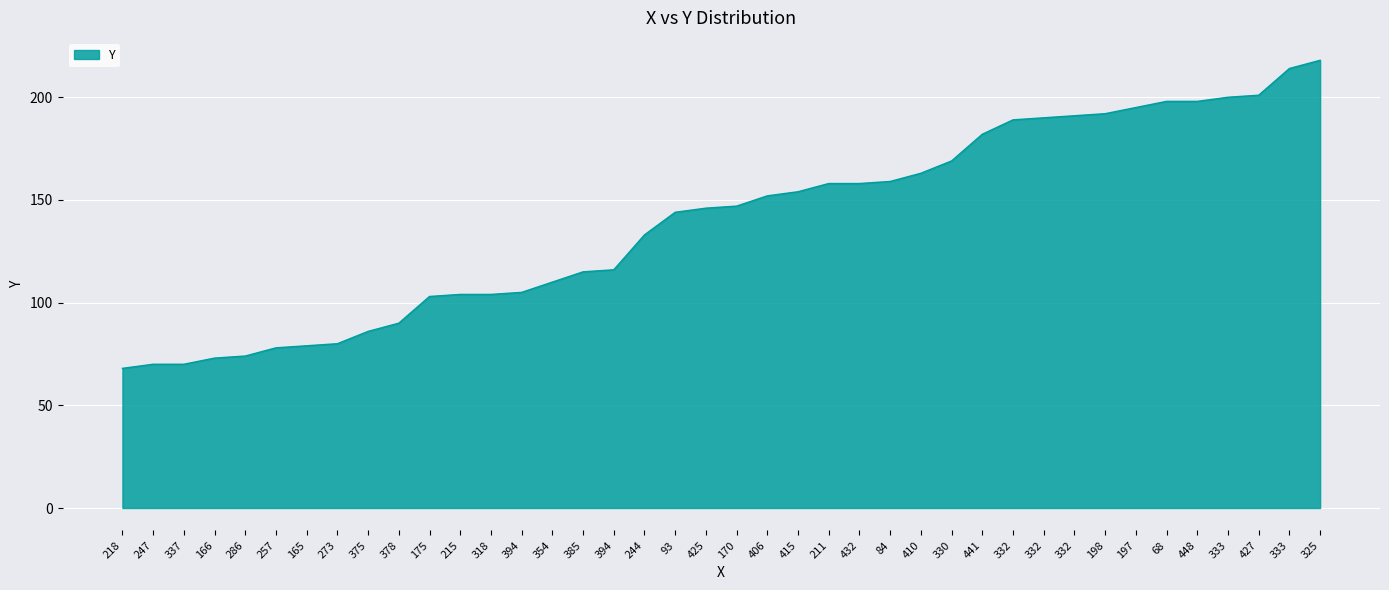

What is the label of the 32nd point from the left?

332